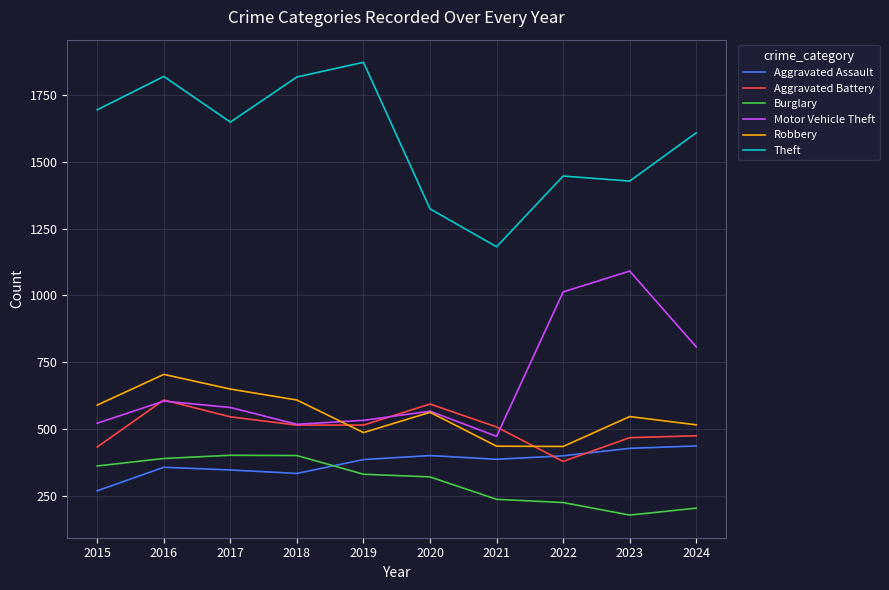

What is the difference between the maximum and minimum values in the Aggravated Assault series?

168